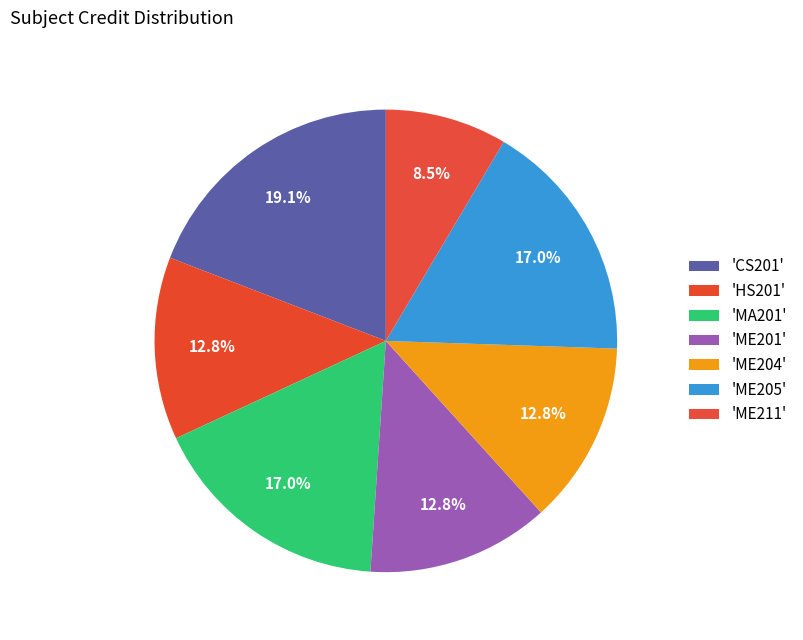

How many slices are in this pie chart?

7